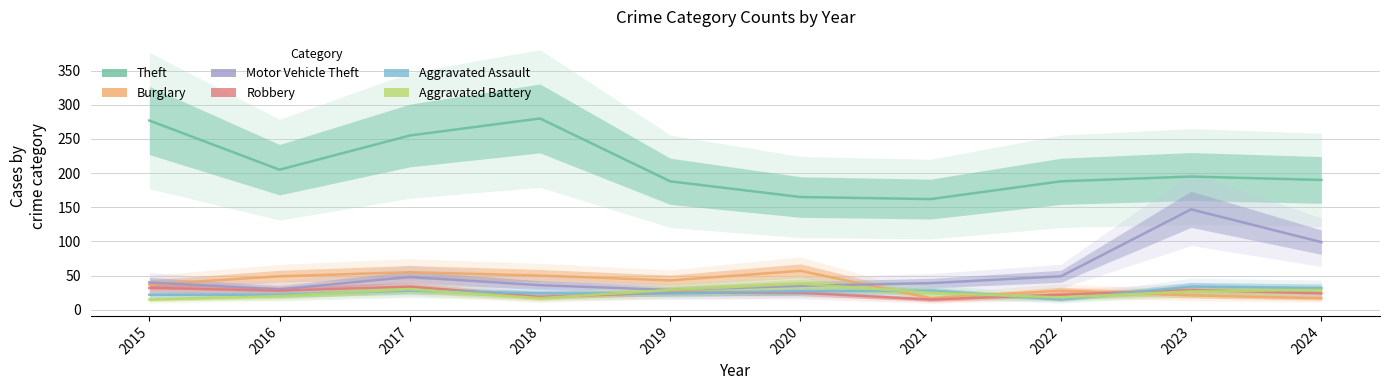

True or false: Theft has more than 0 points higher than both neighbors.

True